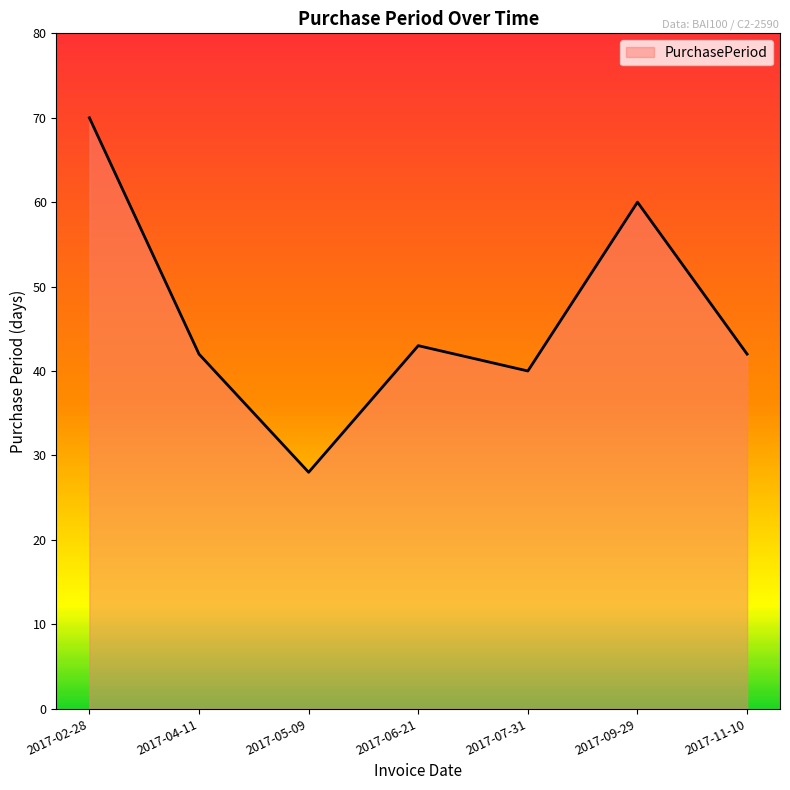

What is the average value?

46